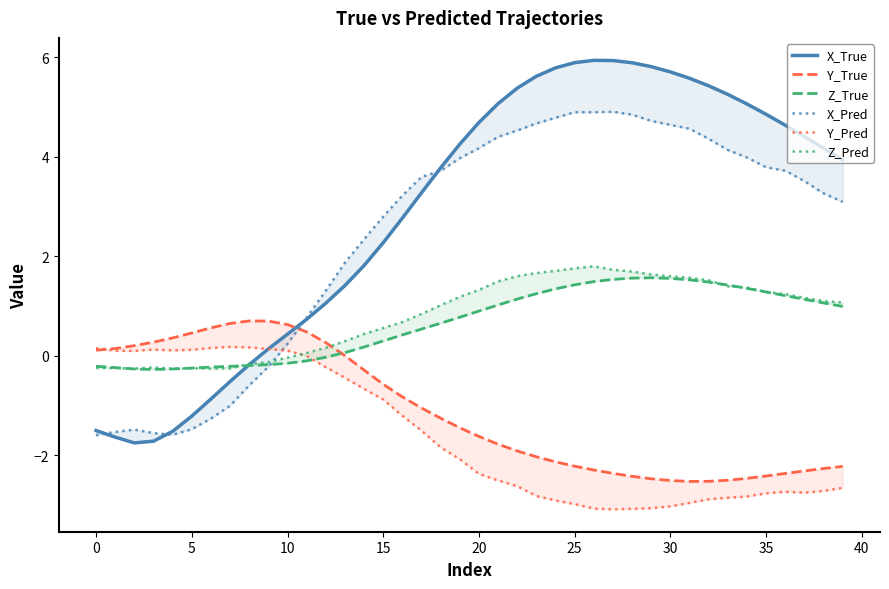

Is this an area chart (filled region under the line)?

No